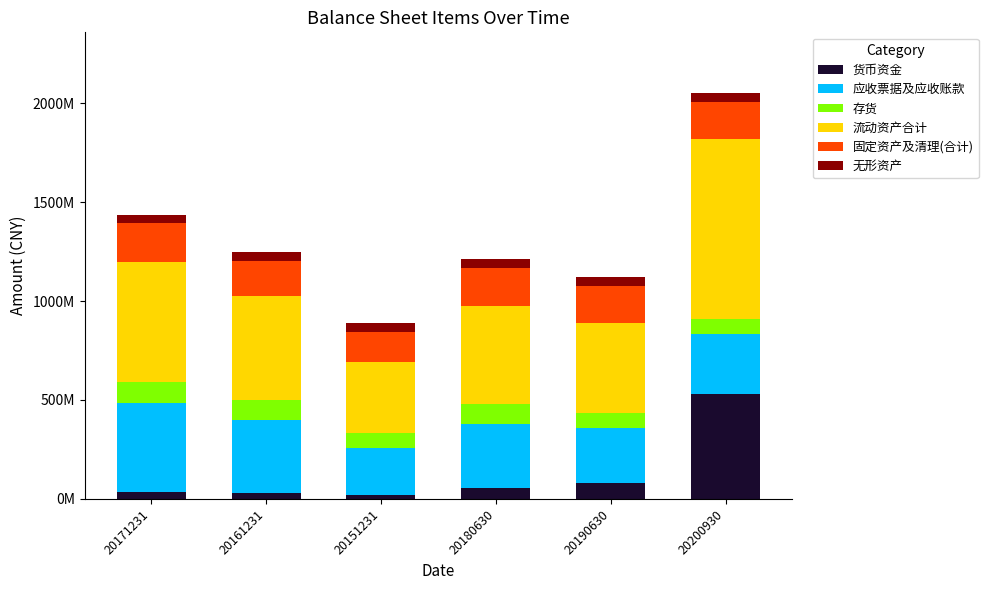

What is the difference between the maximum and minimum values in the 应收票据及应收账款 series?

209770041.4